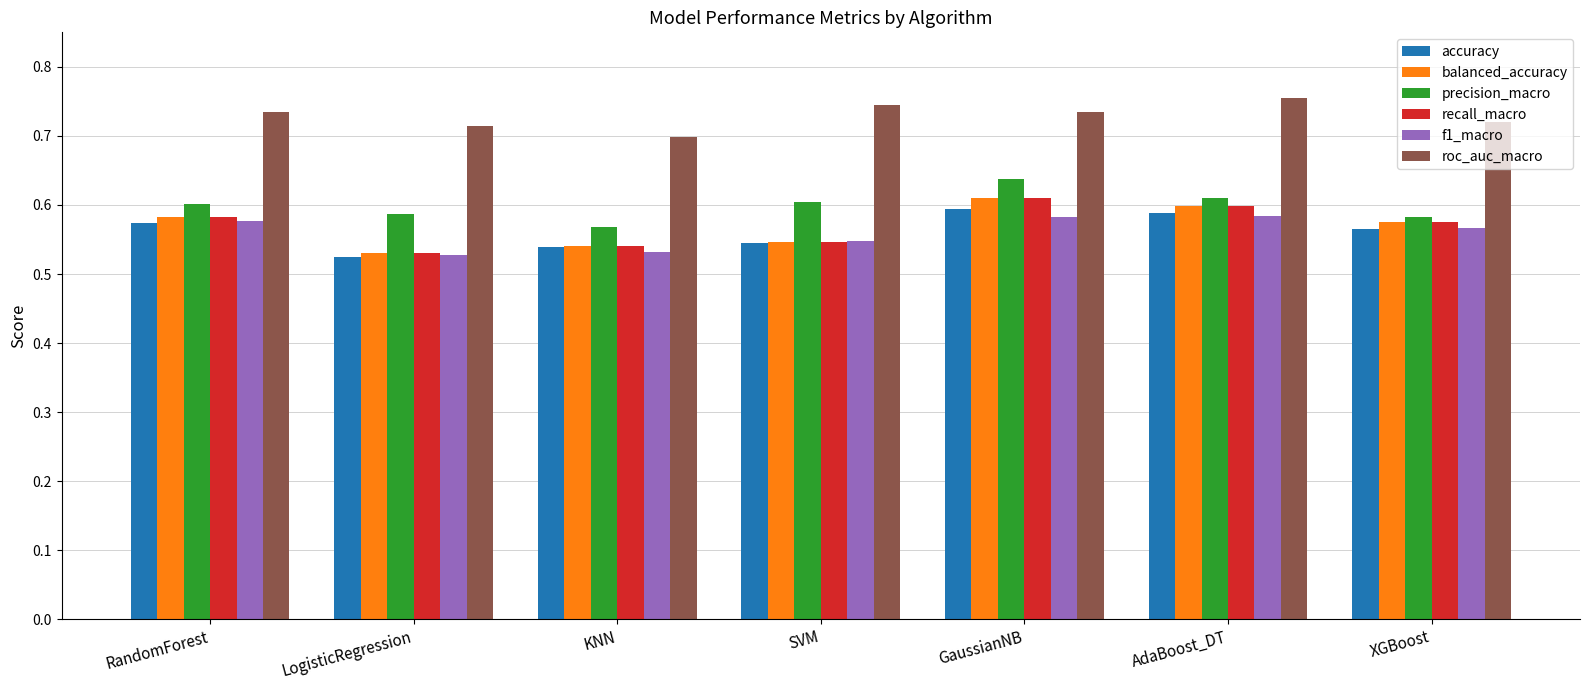

What is the total value across all series at LogisticRegression?

3.4